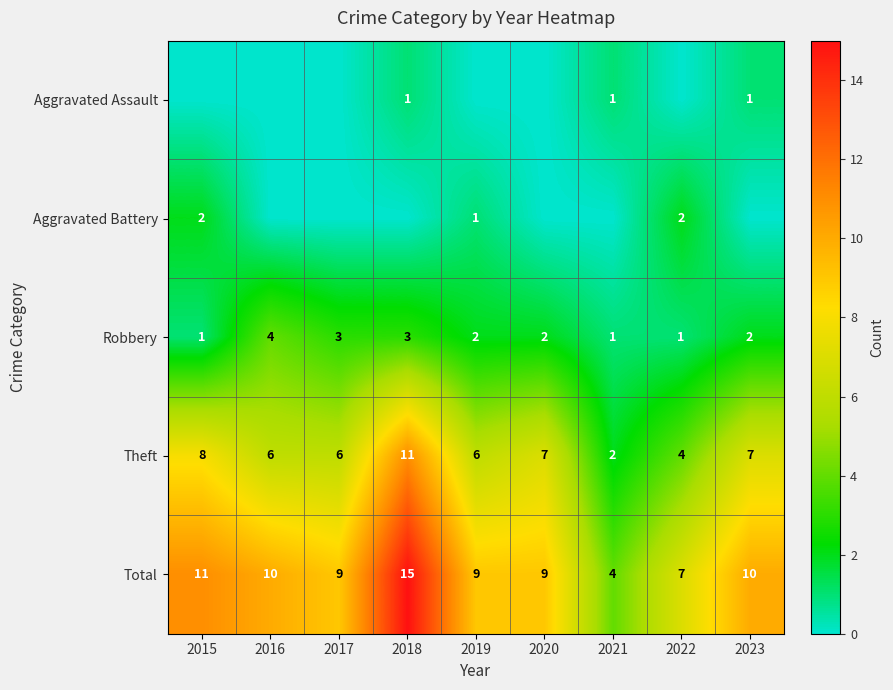

What is the spread (max minus min) of values at 2021?

4